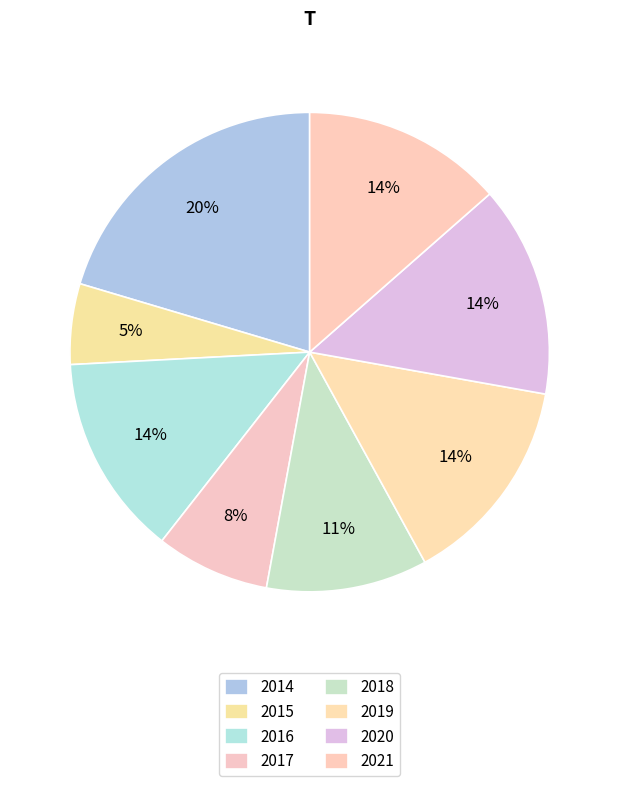

What is the largest slice in the pie chart?

2014